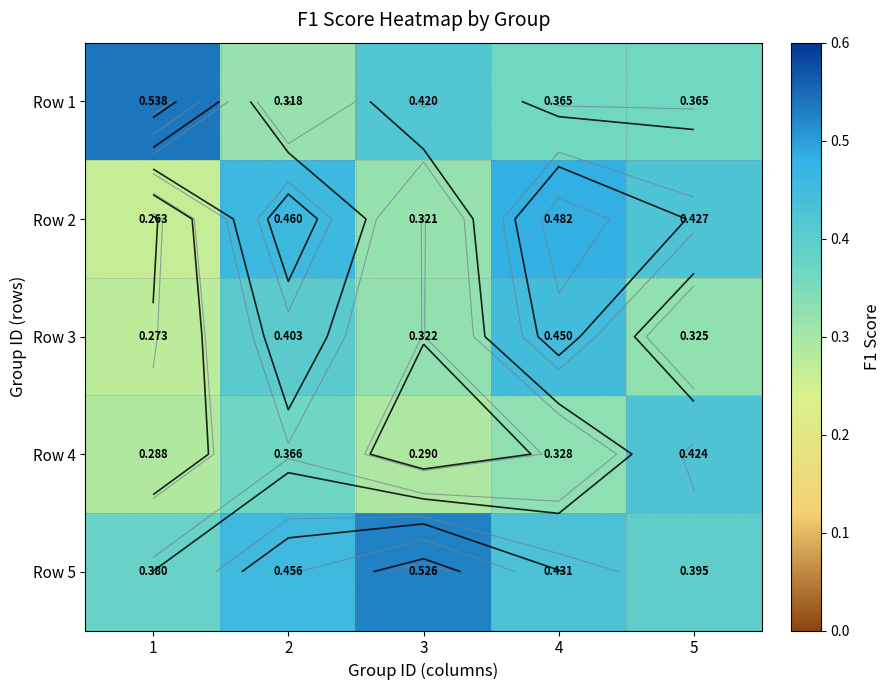

What is the highest value of the Row 1 series?

0.5